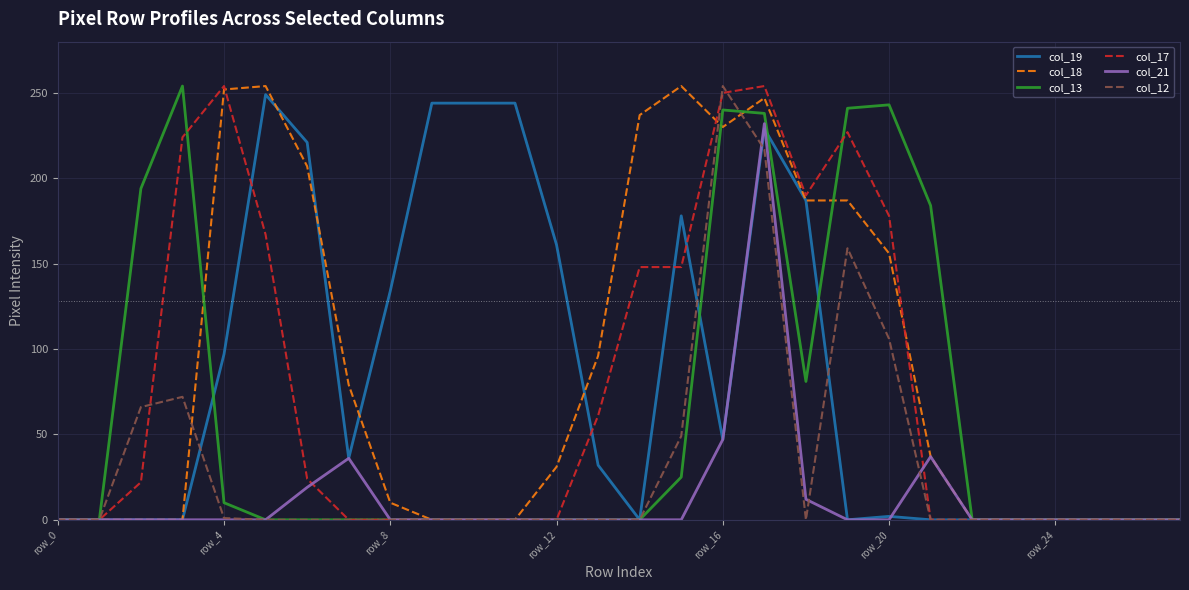

Which series ends up on top after the final intersection of col_21 and col_12?

col_21